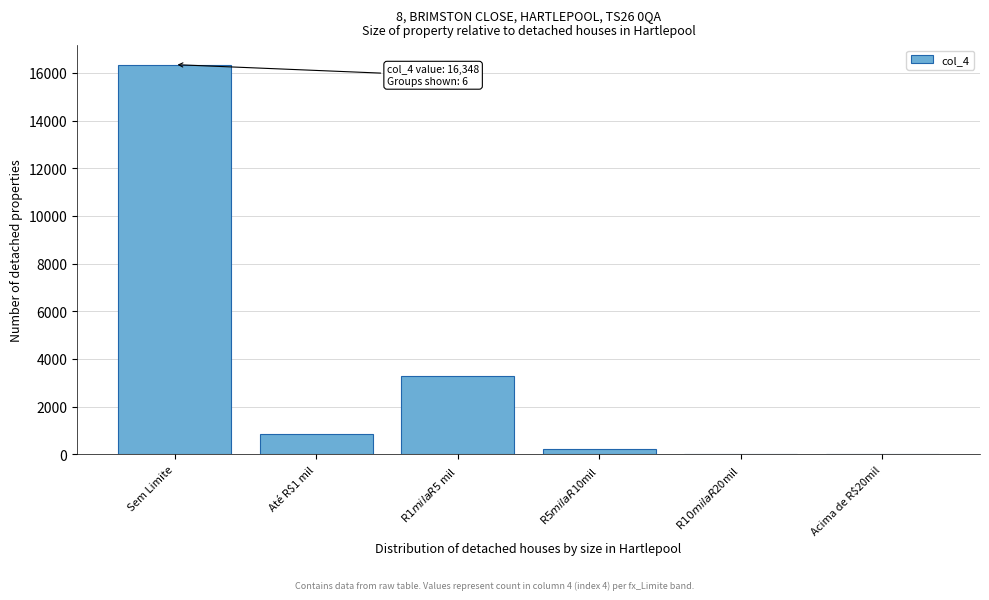

Which label corresponds to the largest value in the chart?

Sem Limite